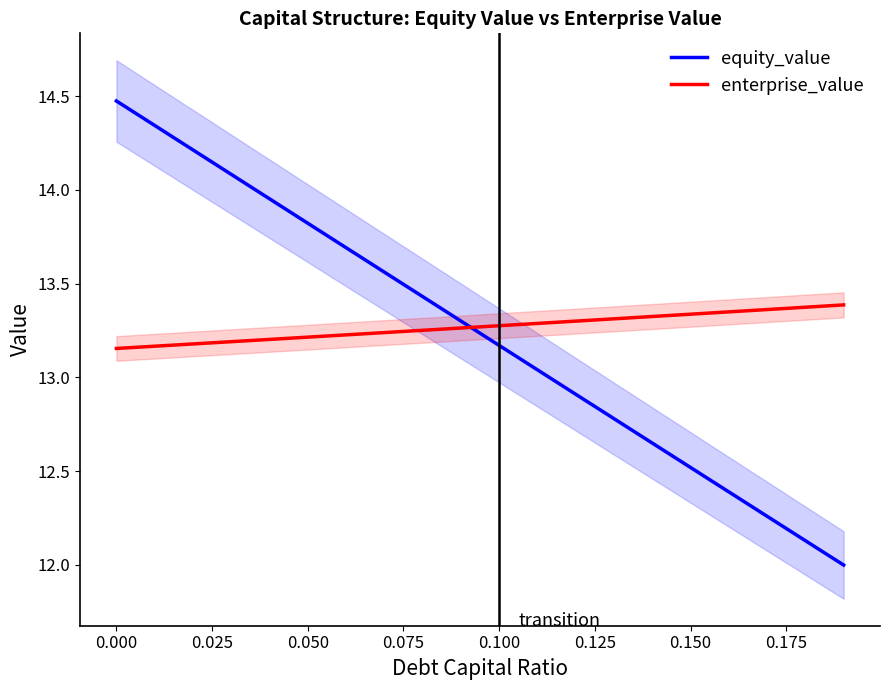

What is the difference between the maximum and second lowest values in the enterprise_value series?

0.2